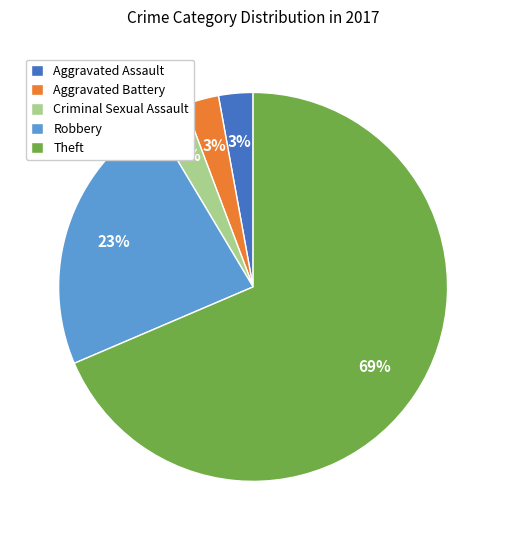

How many slices are in this pie chart?

5